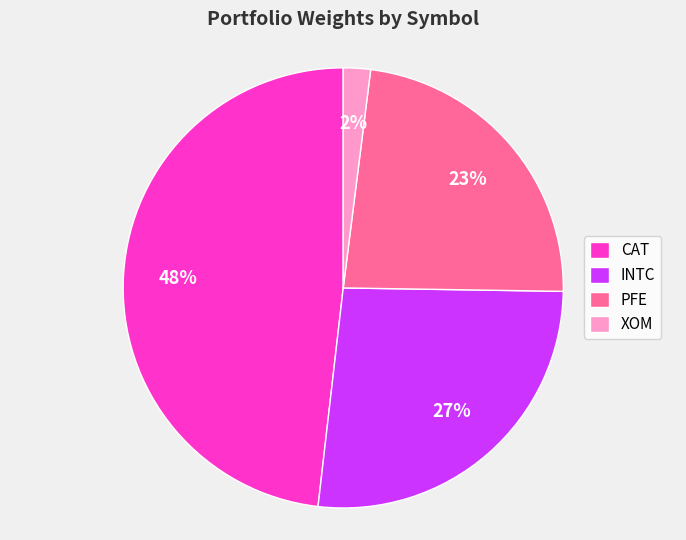

Approximately how many times larger is the value at XOM compared to INTC?

0.1